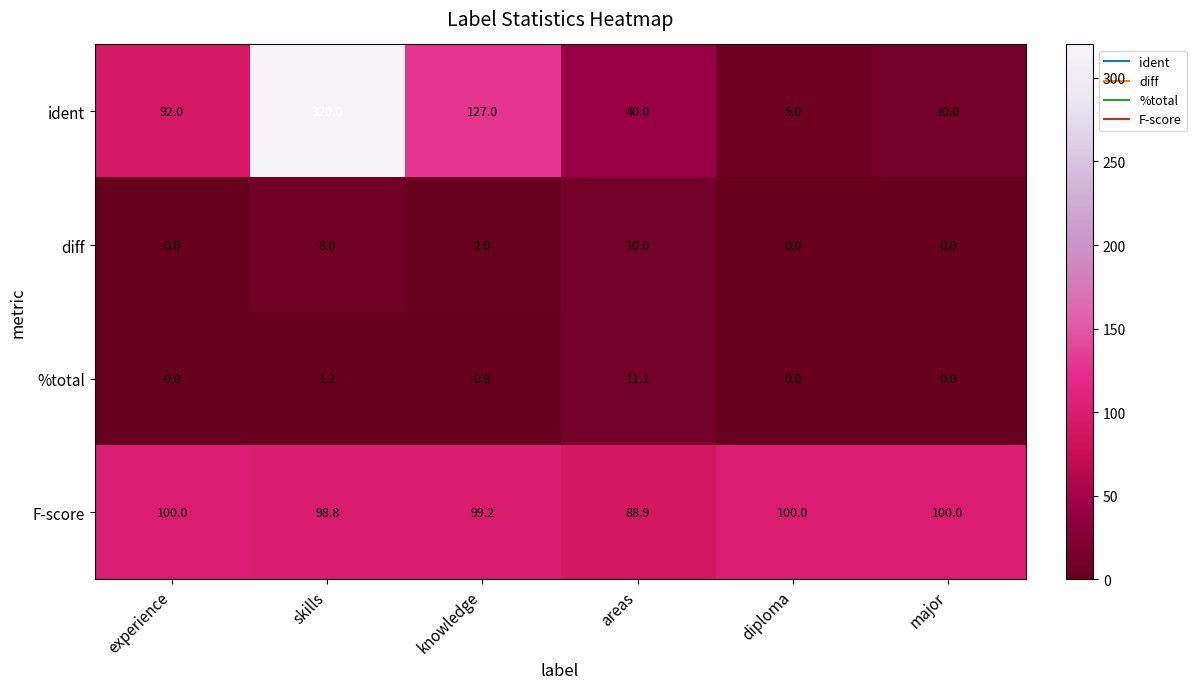

Is the value of F-score at diploma greater than the value of diff at knowledge?

Yes